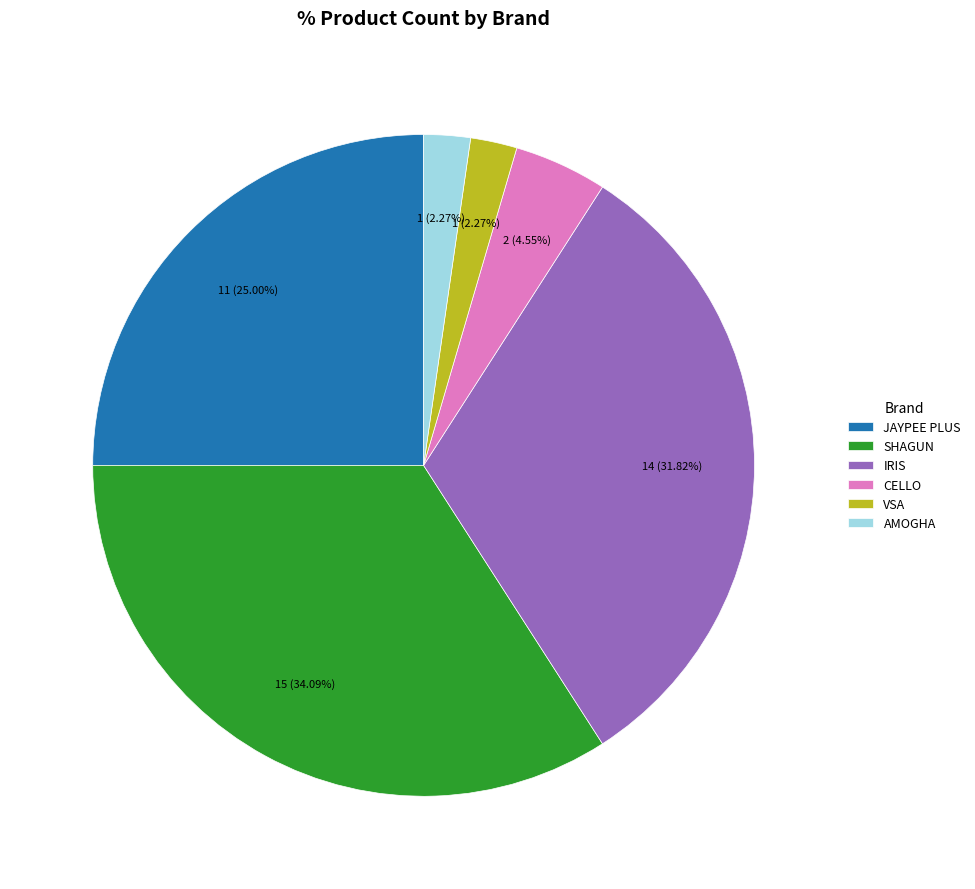

True or false: AMOGHA accounts for 8% of the total.

False